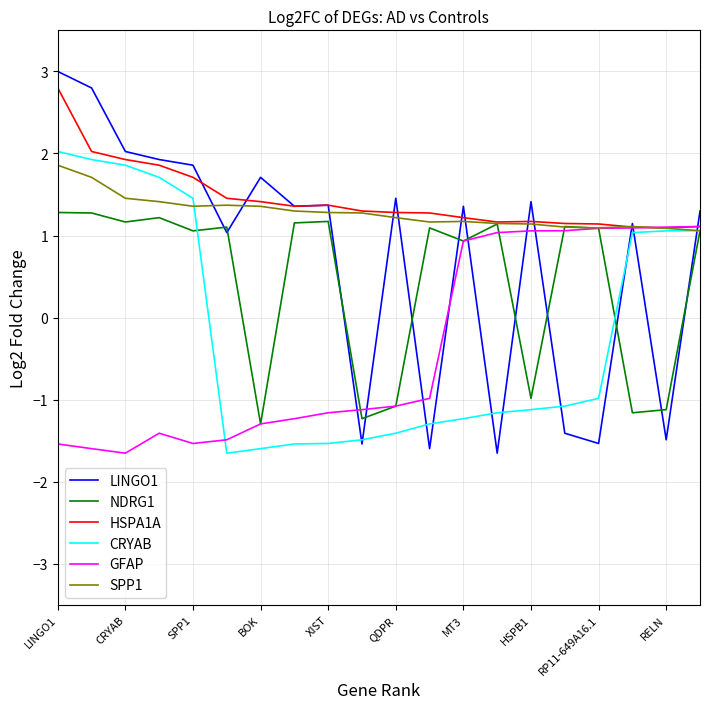

What is the greatest value displayed?

3.0